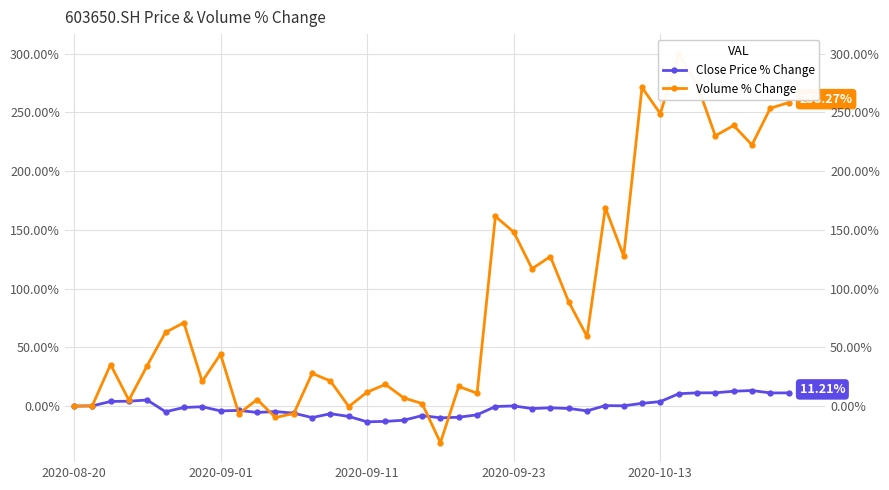

At 21, list the series in order from smallest to largest.

Close Price % Change, Volume % Change